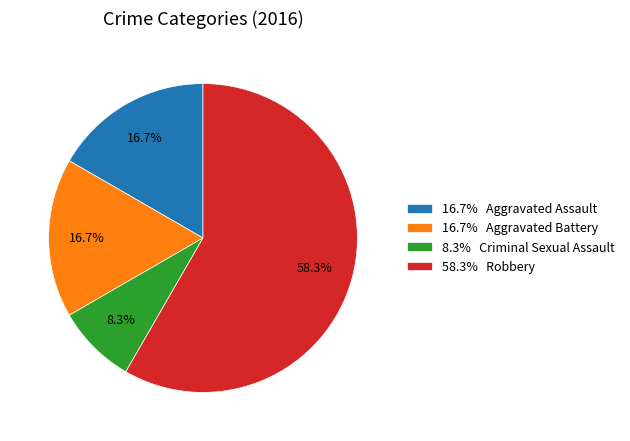

Which has a higher value, 8.3% Criminal Sexual Assault or 16.7% Aggravated Assault?

16.7% Aggravated Assault